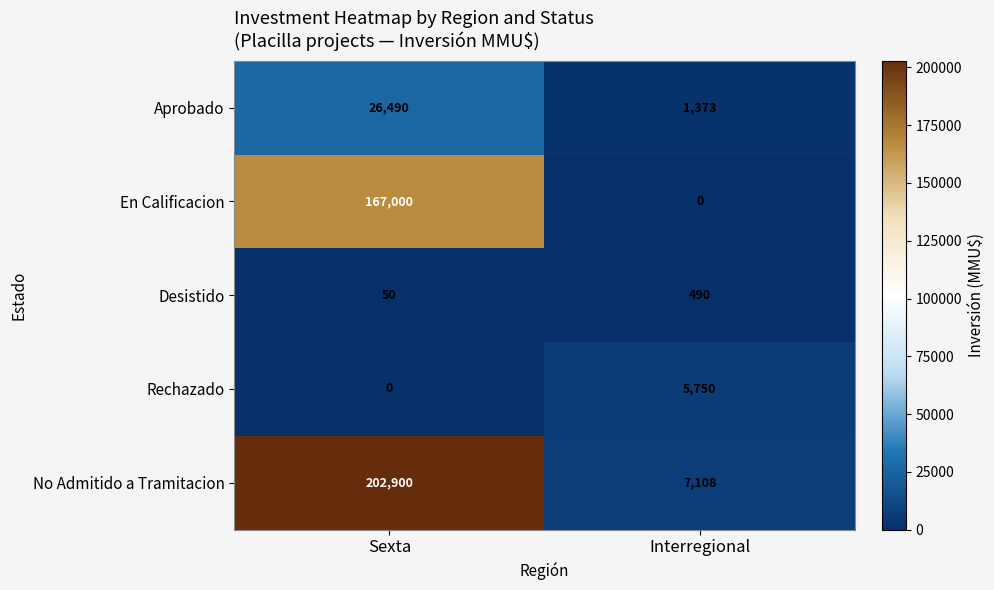

Is it true that Aprobado equals 2094 at Interregional?

False